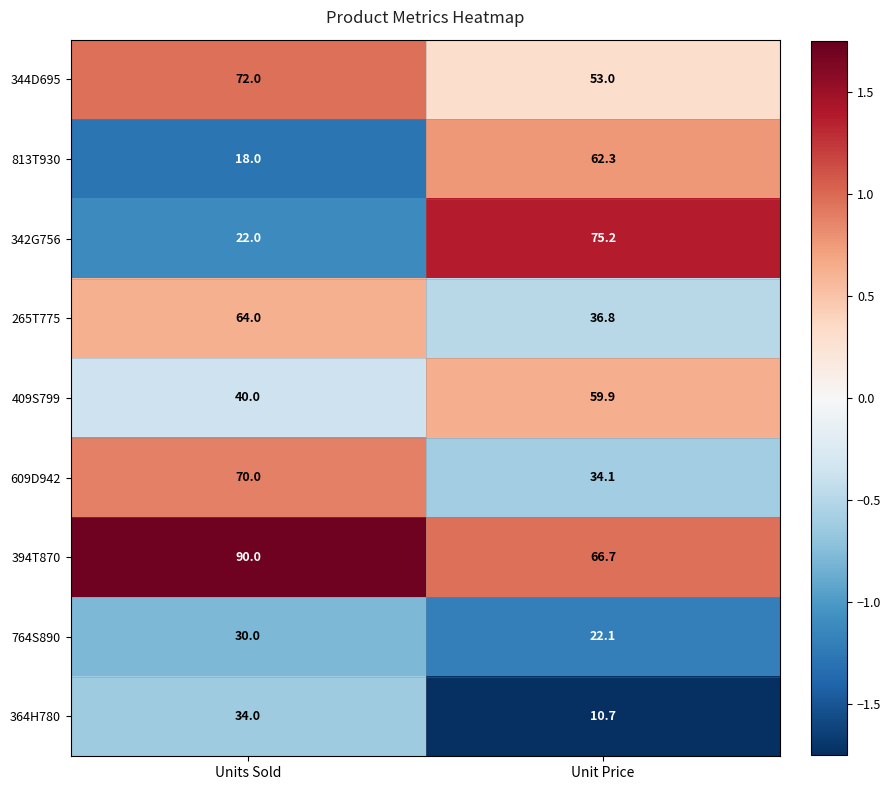

How many series are shown in this chart?

9